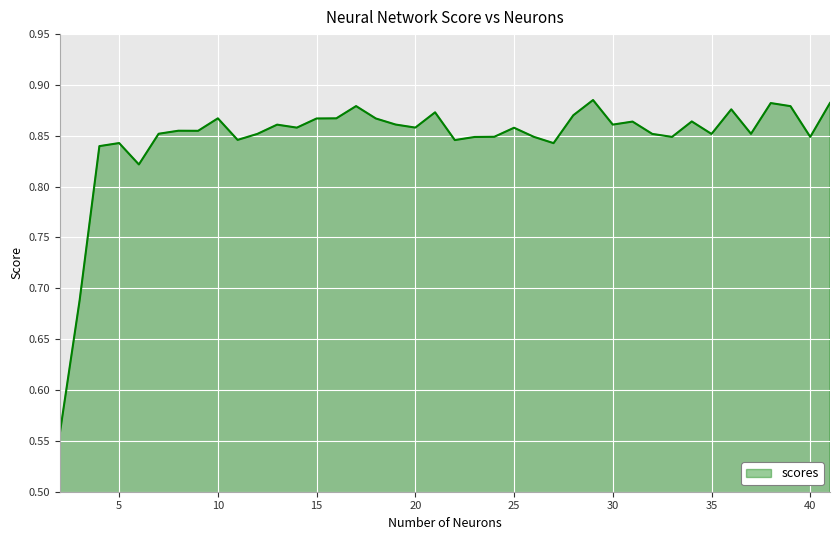

What is the difference between the maximum and minimum values?

0.3